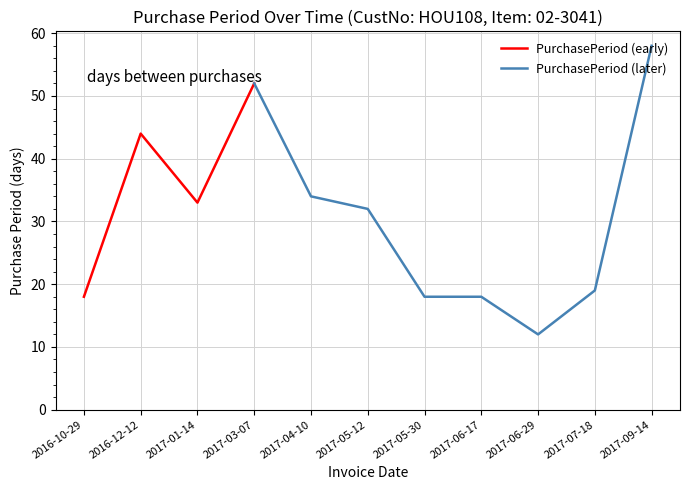

Which has a higher value, 2016-12-12 or 2017-07-18?

2016-12-12